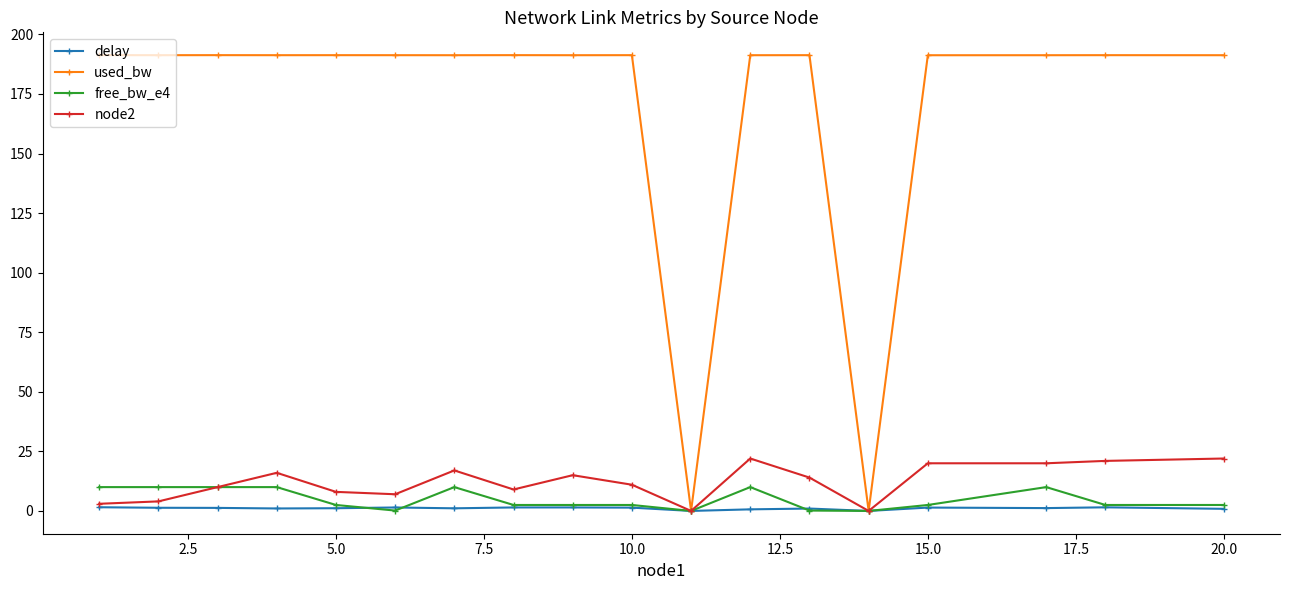

Which series has the widest spread of values?

used_bw